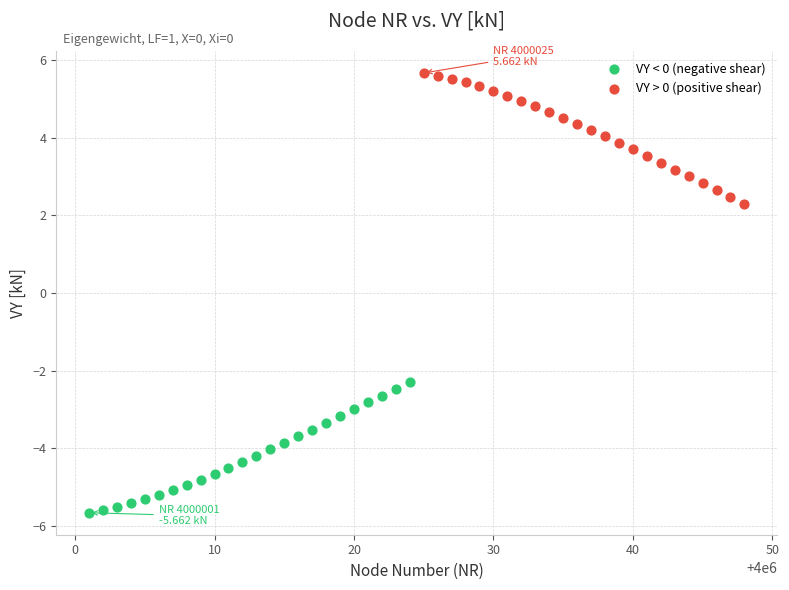

Which series reaches the minimum Y coordinate?

VY < 0 (negative shear)